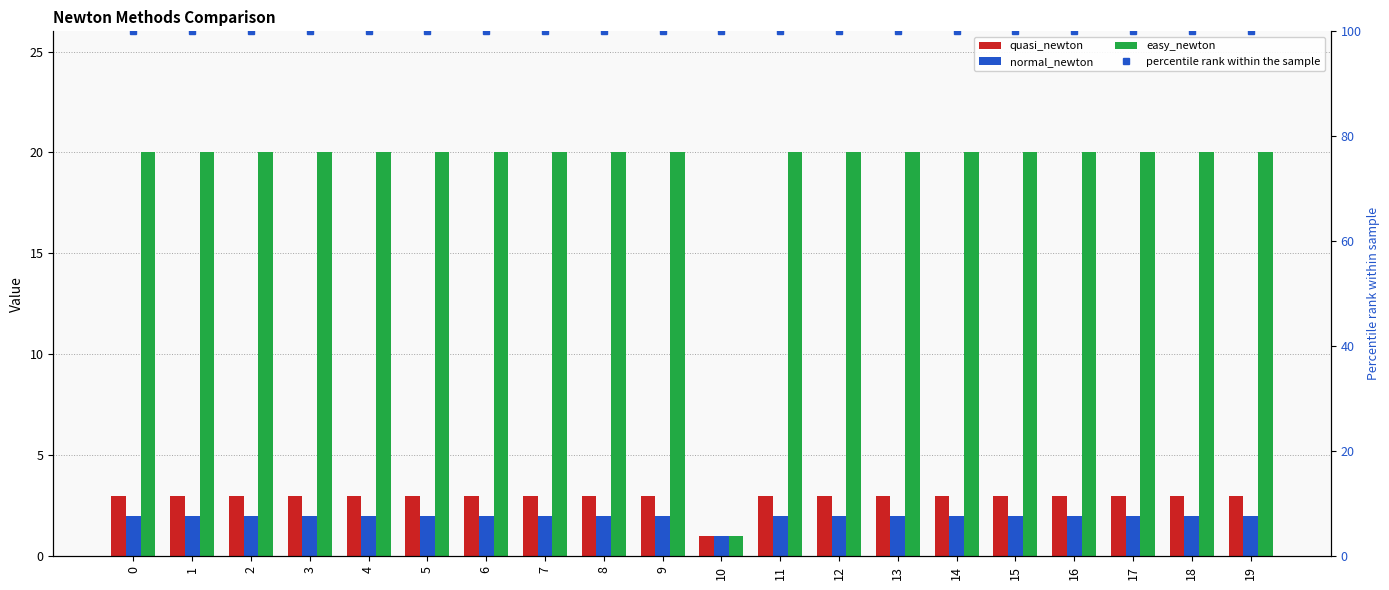

What is the average value of the normal_newton series?

2